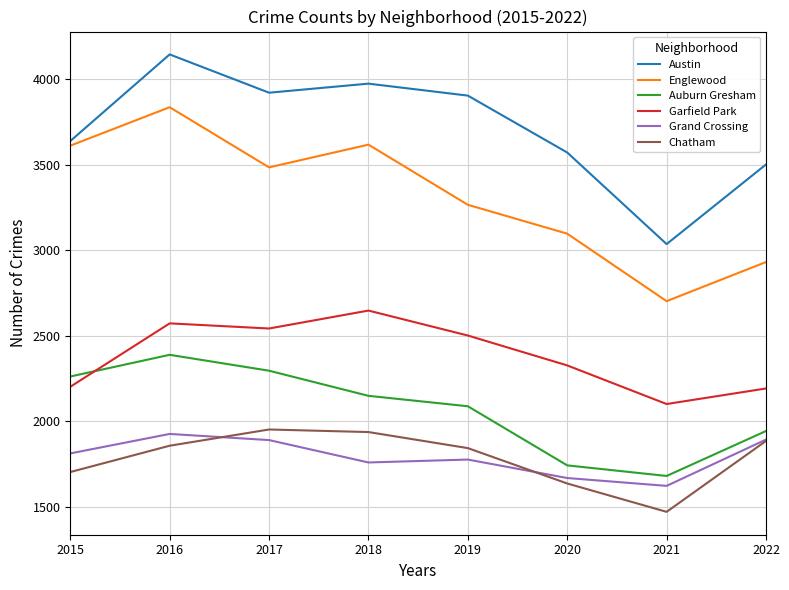

Is the value of Englewood at 2021 greater than the value of Grand Crossing at 2021?

Yes